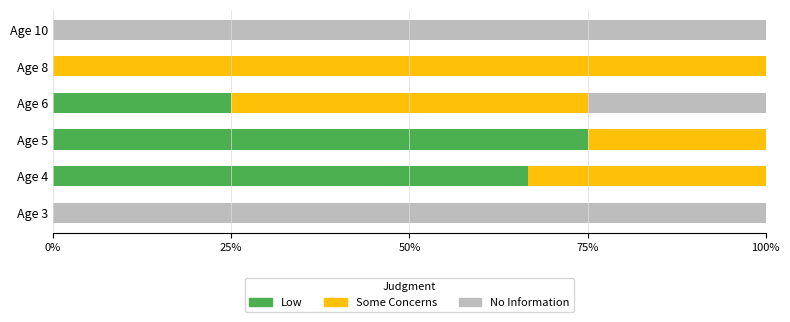

What is the total value across all series at Age 5?

100.0